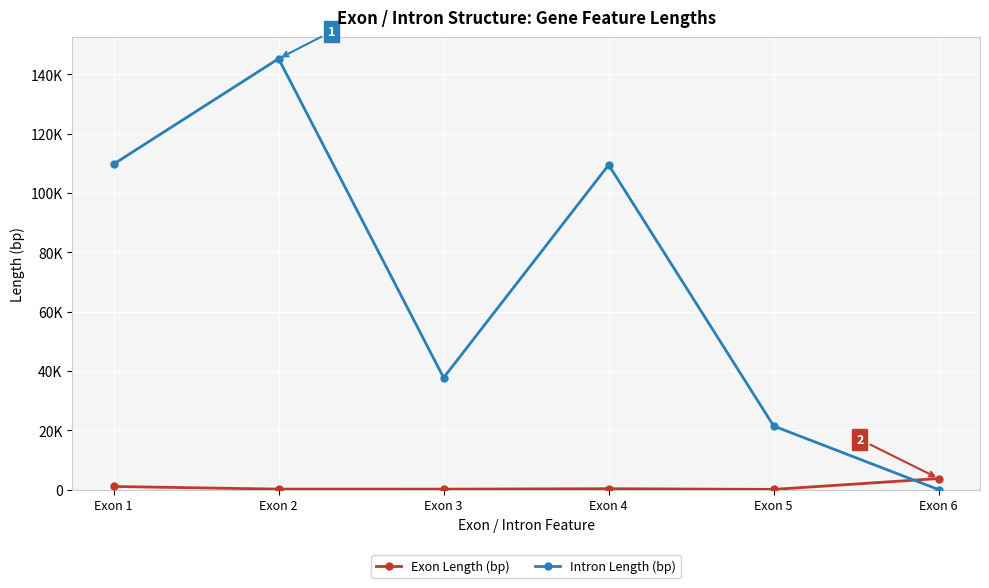

What are all the series names shown in the legend?

Exon Length (bp), Intron Length (bp)